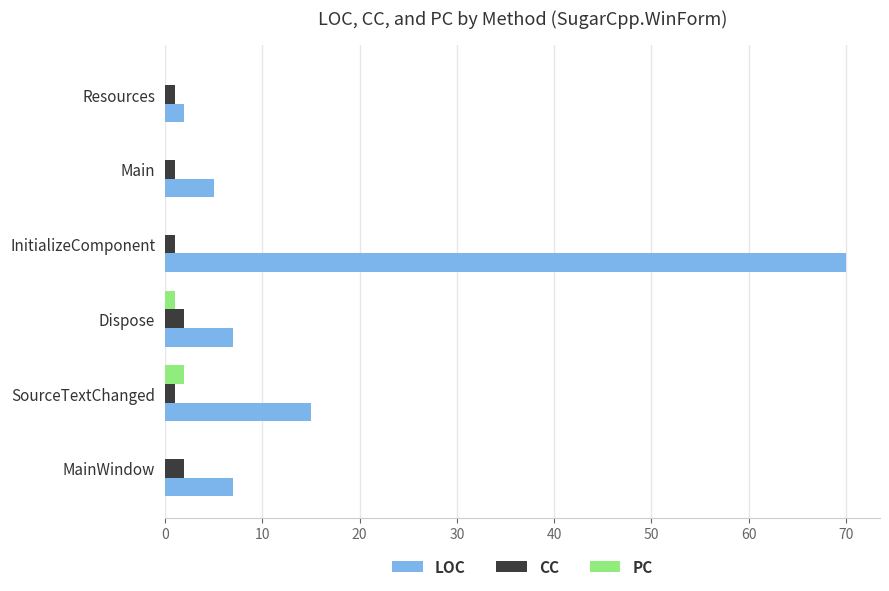

What is the highest value of the LOC series?

70